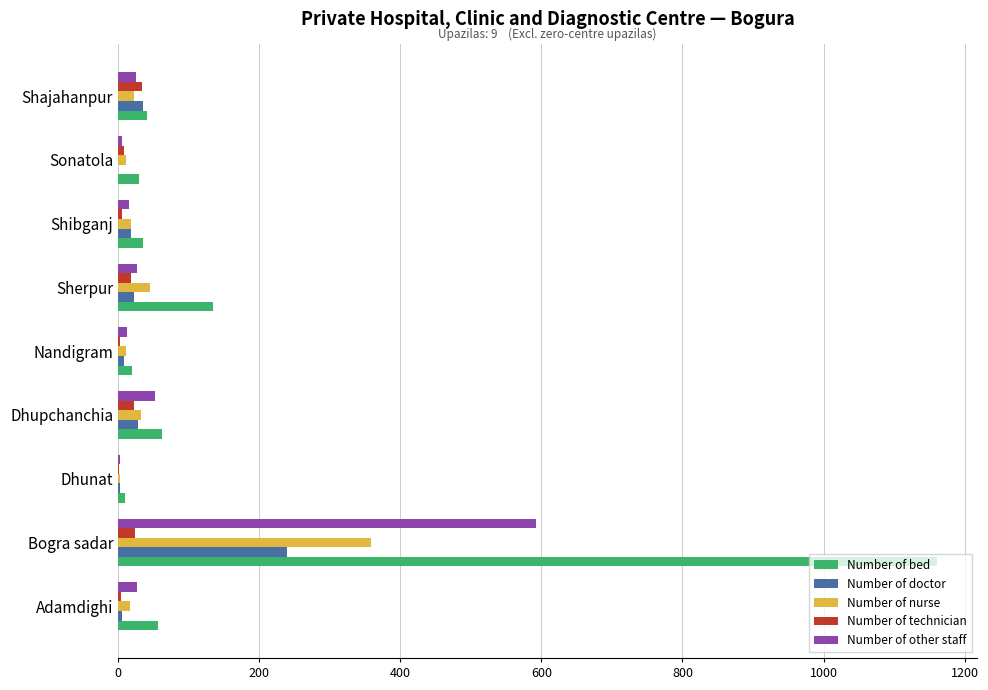

What is the sum of all Number of other staff values?

761